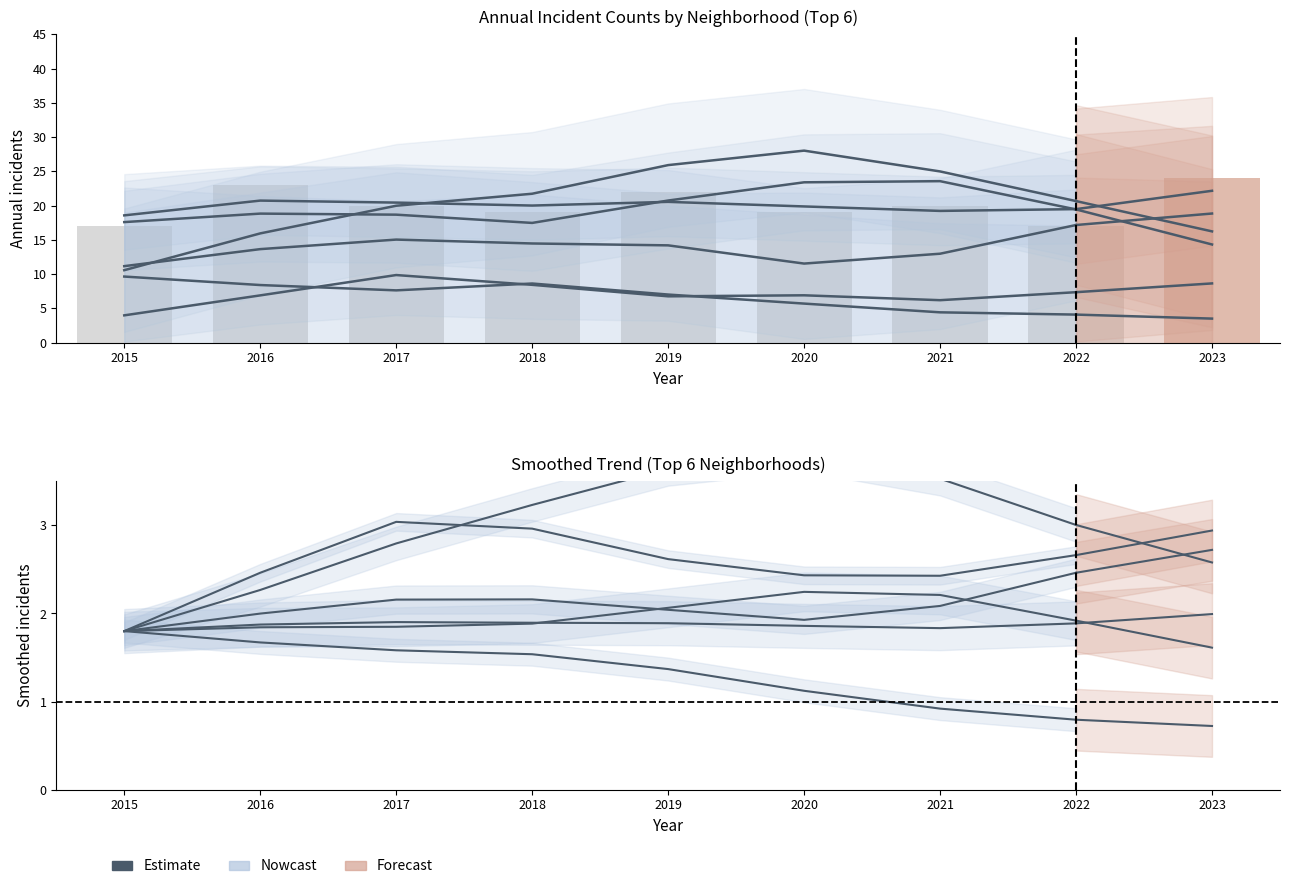

Is it true that Austin equals 0.7 at 2021?

False